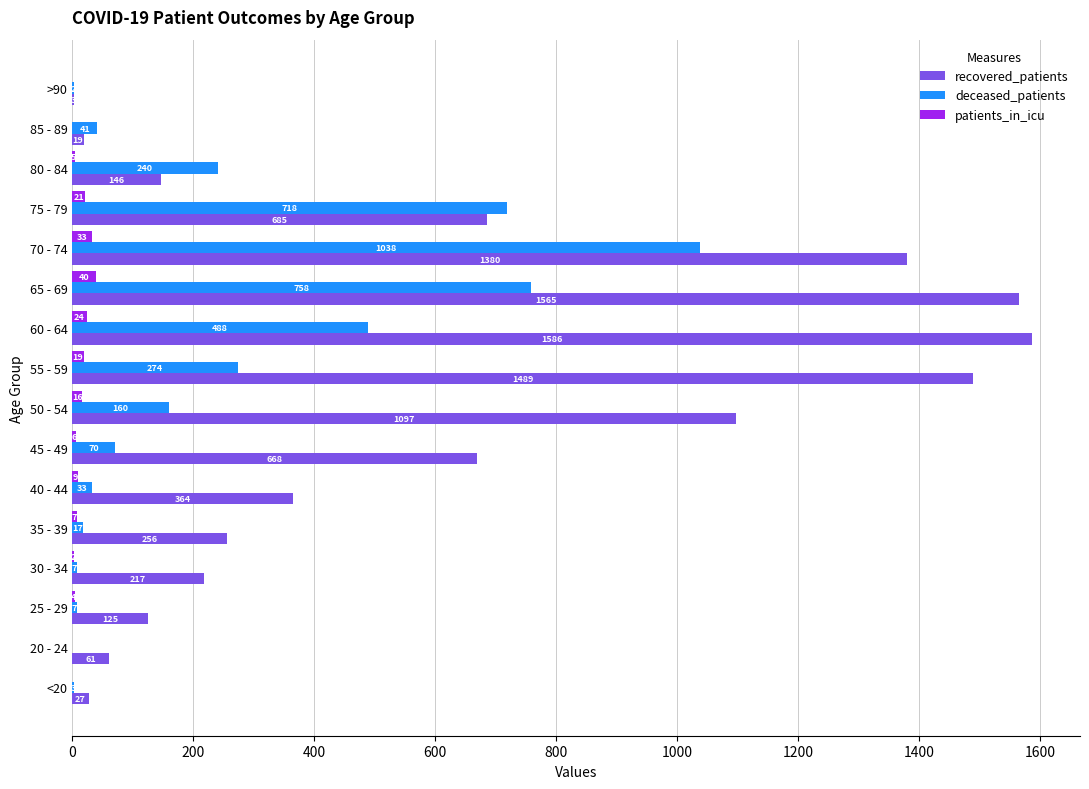

What is the sum of all patients_in_icu values?

186